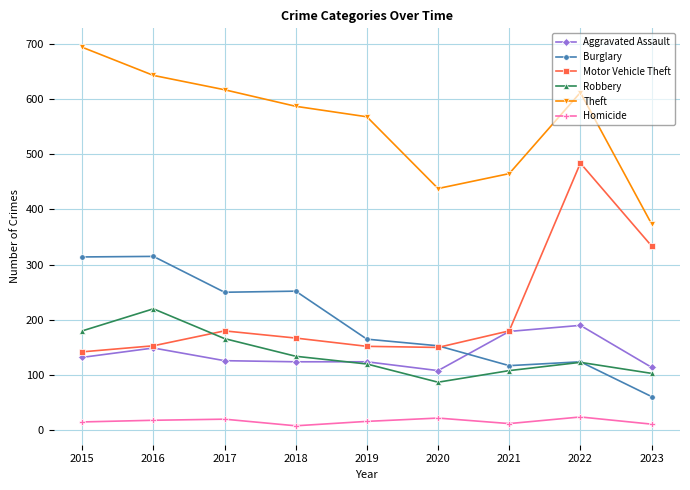

What is the sum of all Theft values?

4998